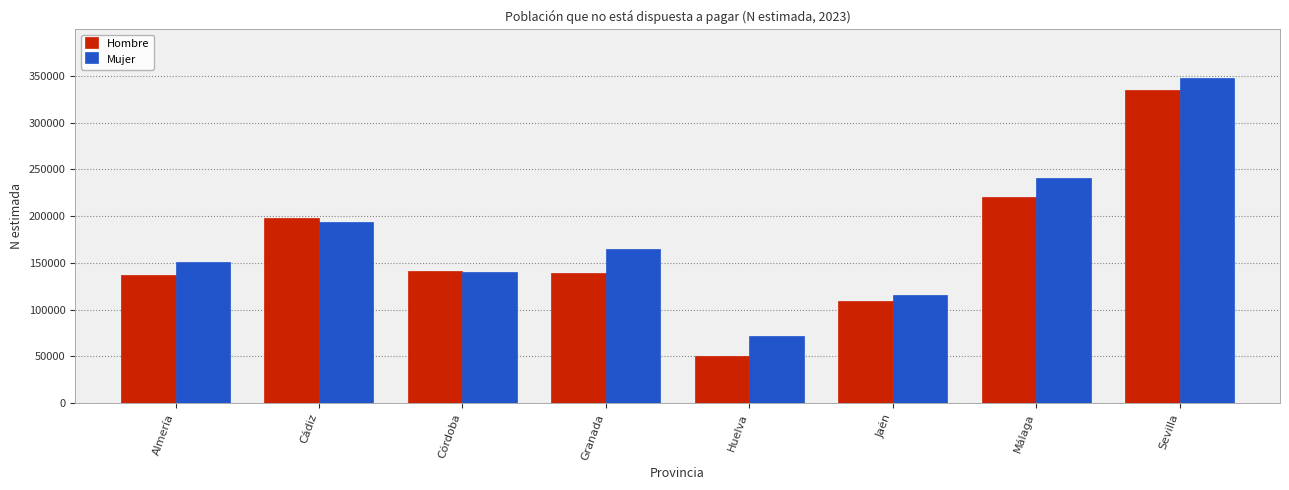

Which series has the largest total across all categories?

Mujer